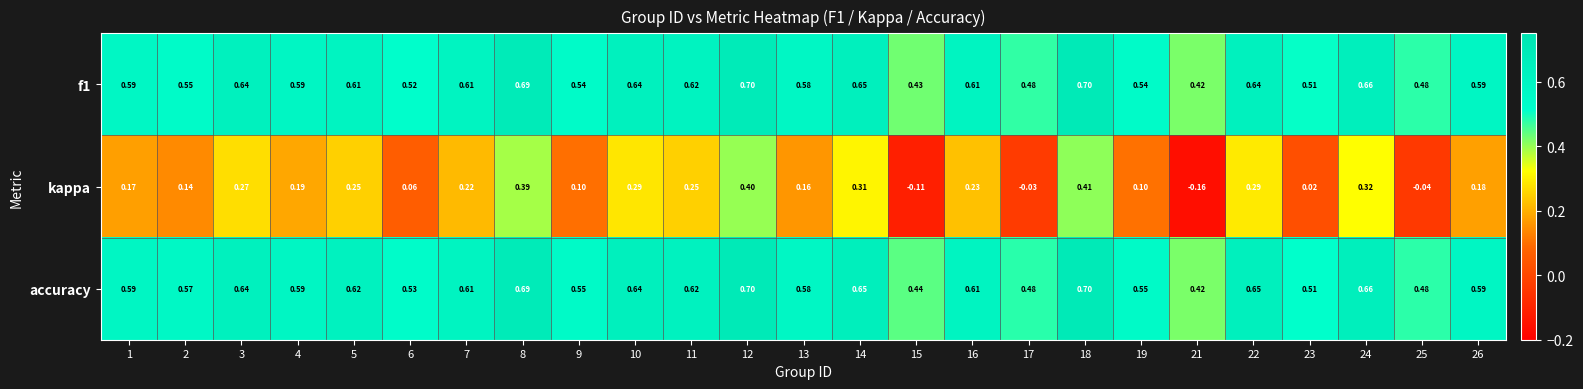

Which series has the widest spread of values?

kappa